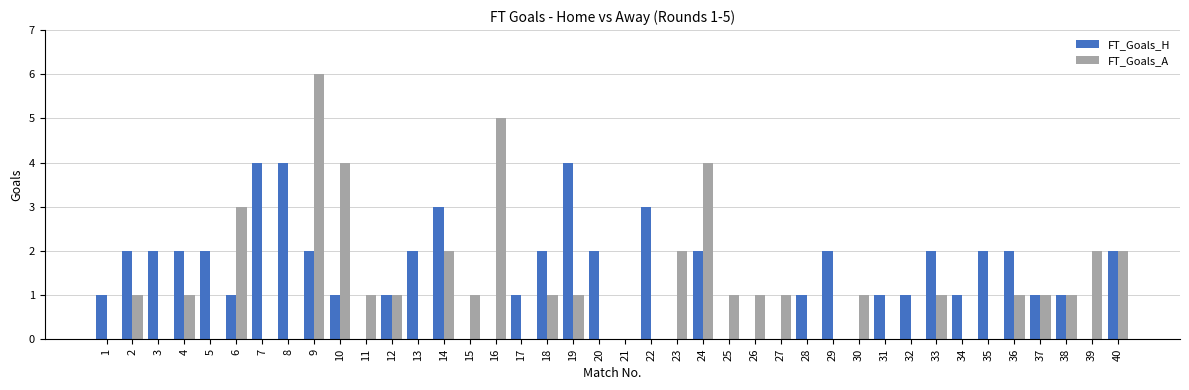

The FT_Goals_H series shows 4 at 40. True or false?

False